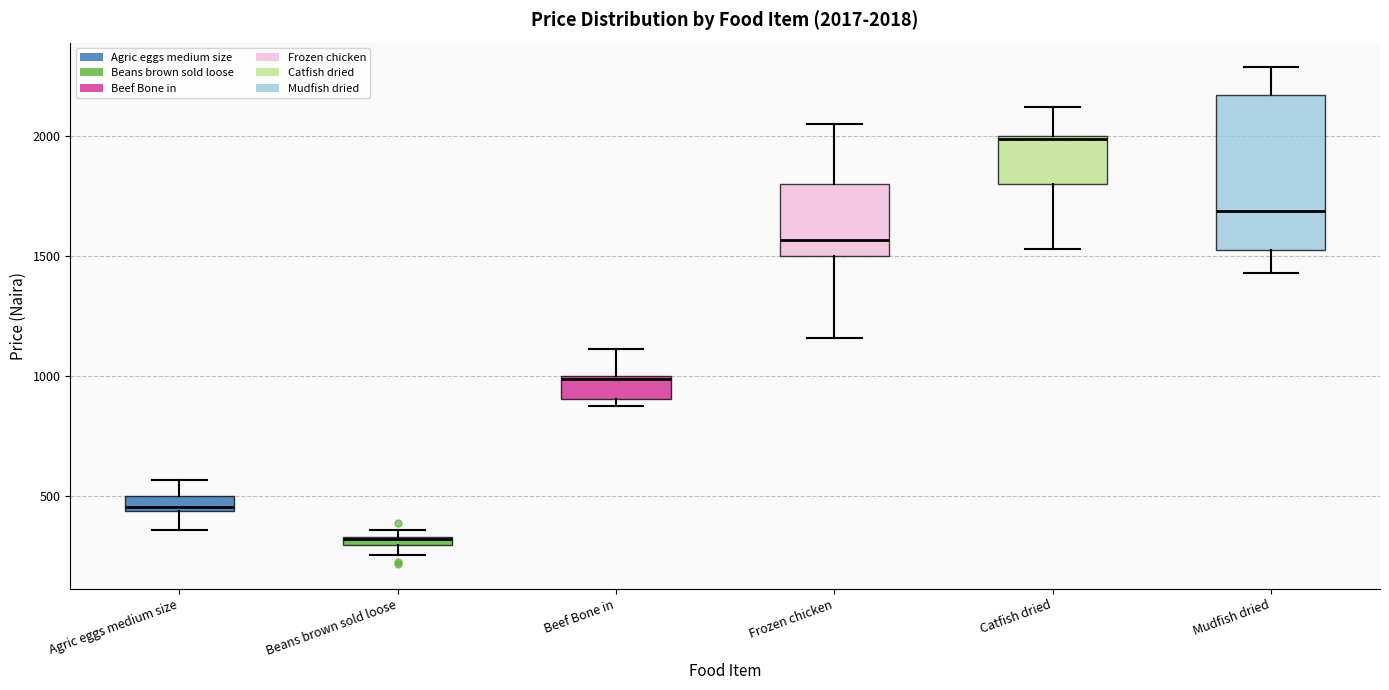

Which box is the tallest, from its lower edge to its upper edge?

Mudfish dried